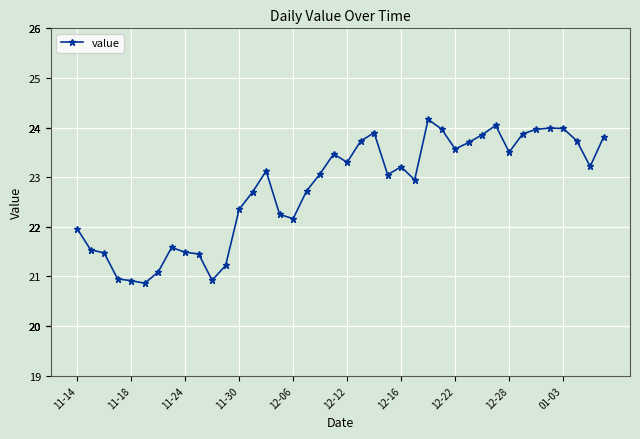

True or false: there are more than 1 points higher than both neighbors.

True